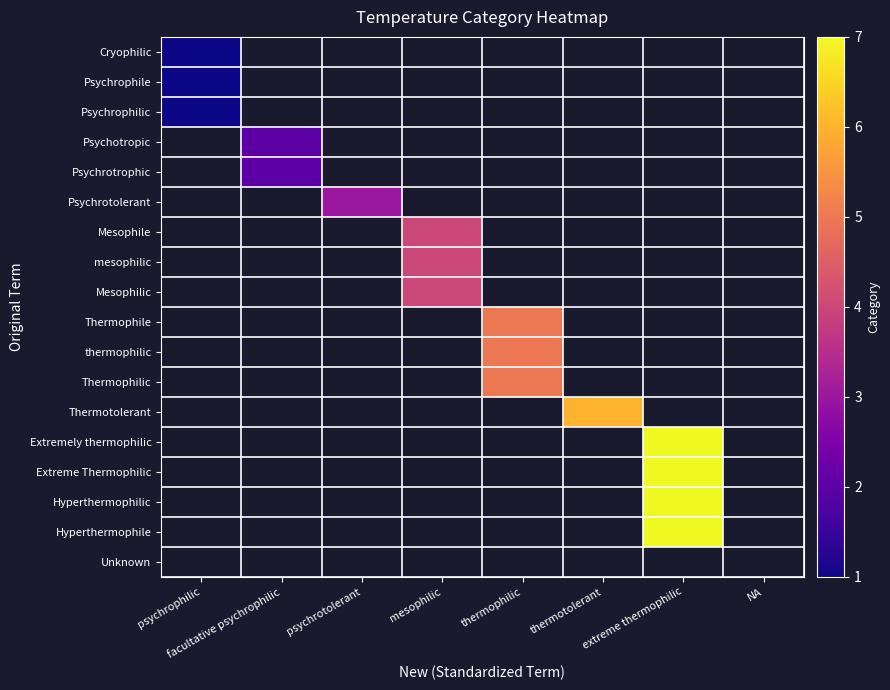

How many categories are shown in the chart?

8